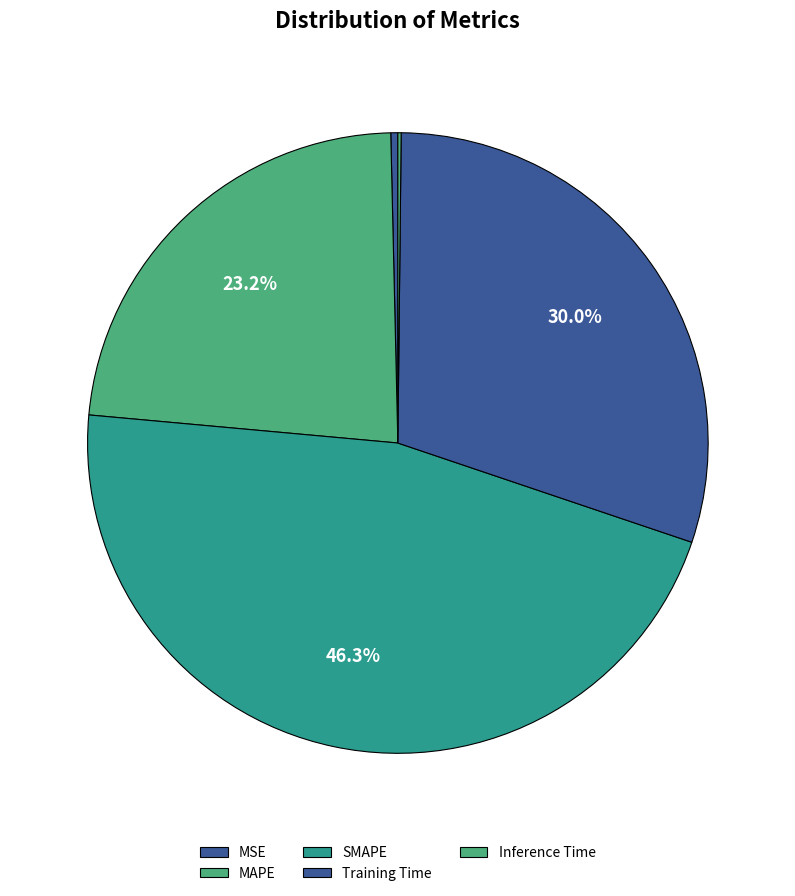

The MSE slice represents 0% of the pie. True or false?

True